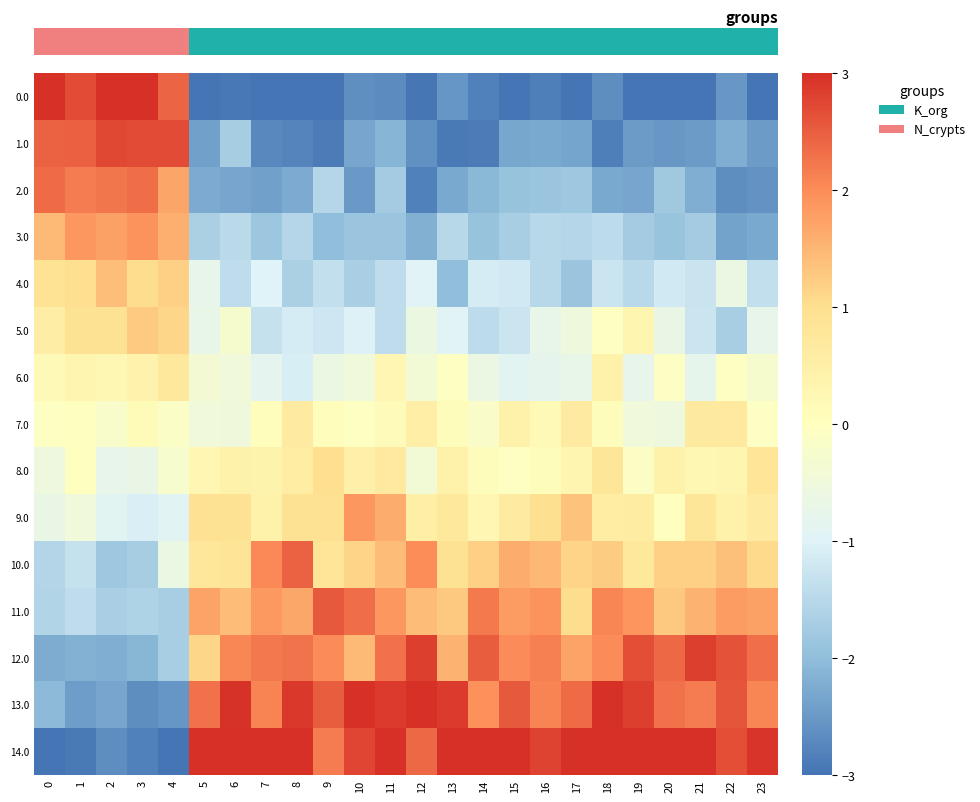

At which category does the chart reach its minimum across all series?

5